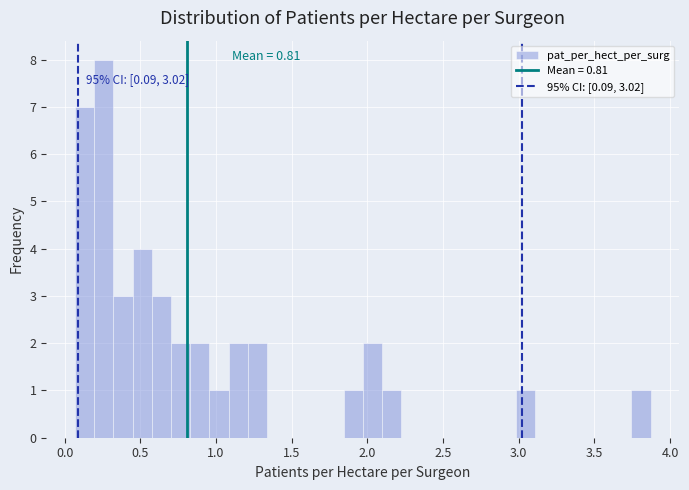

Read against the x-axis, roughly where is the centre of the tallest bar?

0.25